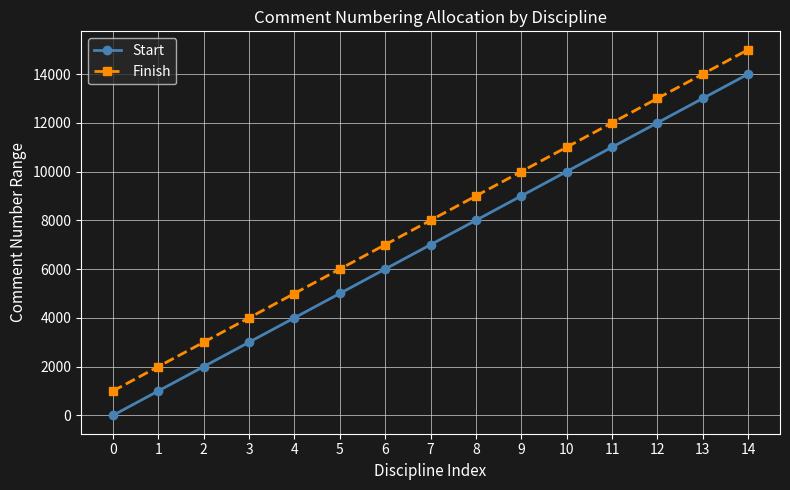

True or false: Start and Finish cross at least once.

False